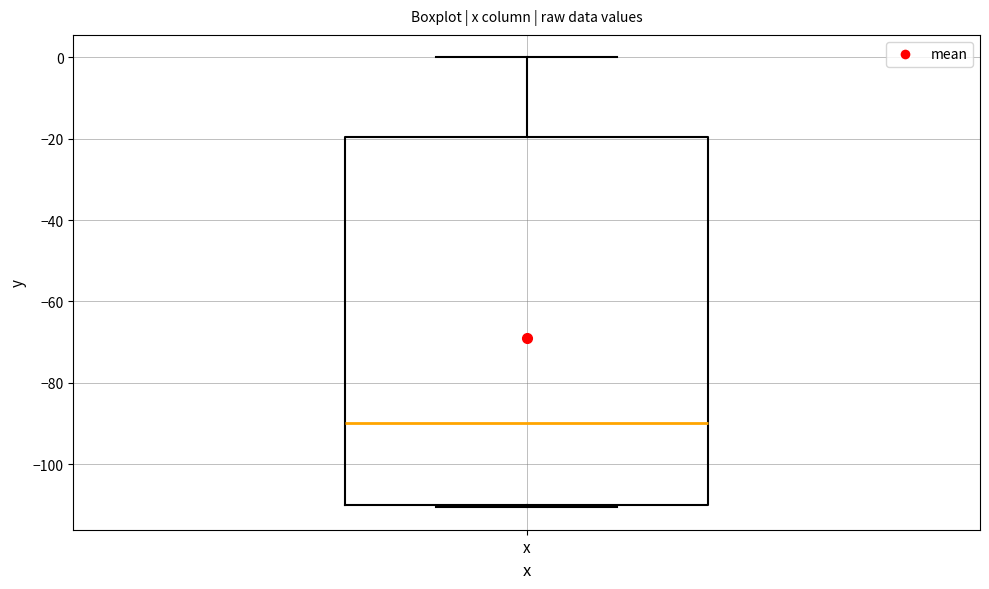

Transcribe this box plot: give where the median line is, the range the box spans, and where the two whiskers end, as read against the y-axis. The values are not printed on the chart, so give them approximately, as read against the axis.

median -90, box -110 to -20, whiskers -110 to 0